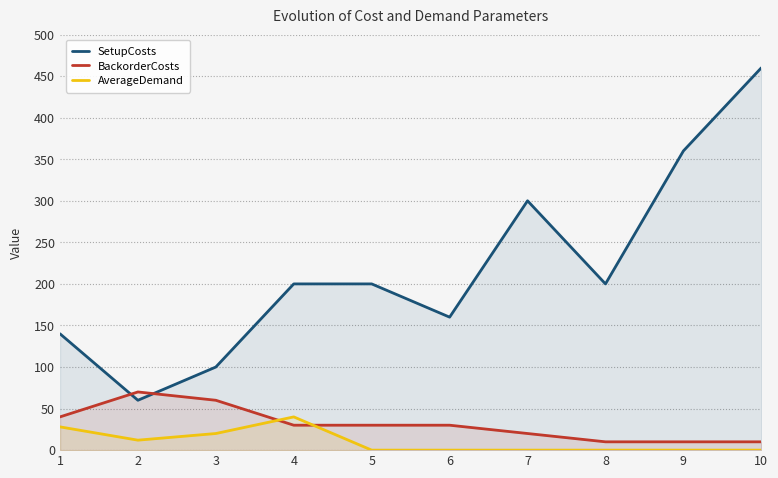

At which label does SetupCosts first exceed 200?

7